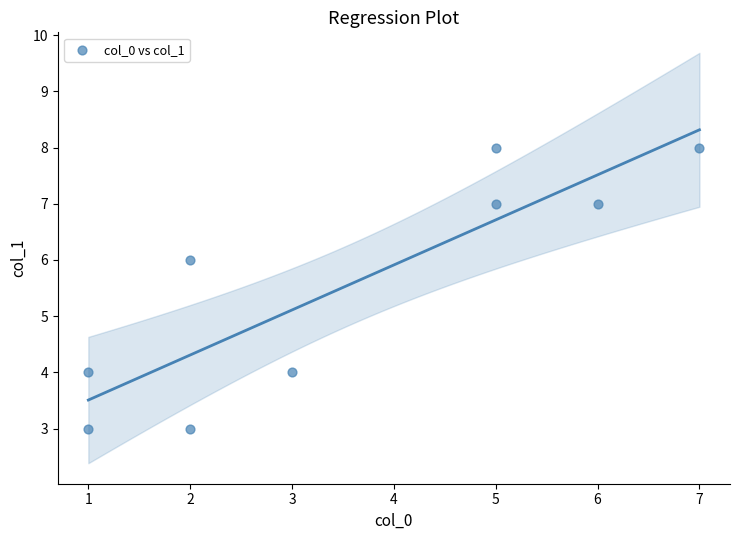

What is the range of Y values (max minus min)?

5